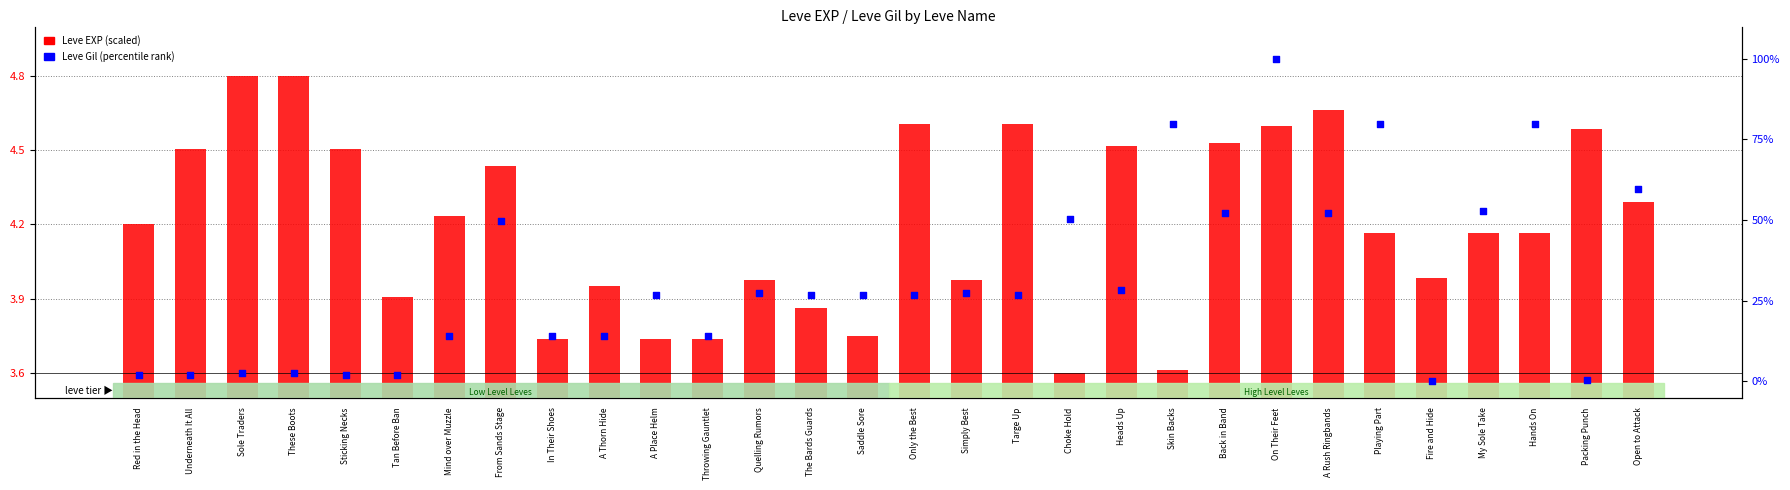

Which series has the widest spread of Y values?

Leve Gil (percentile)